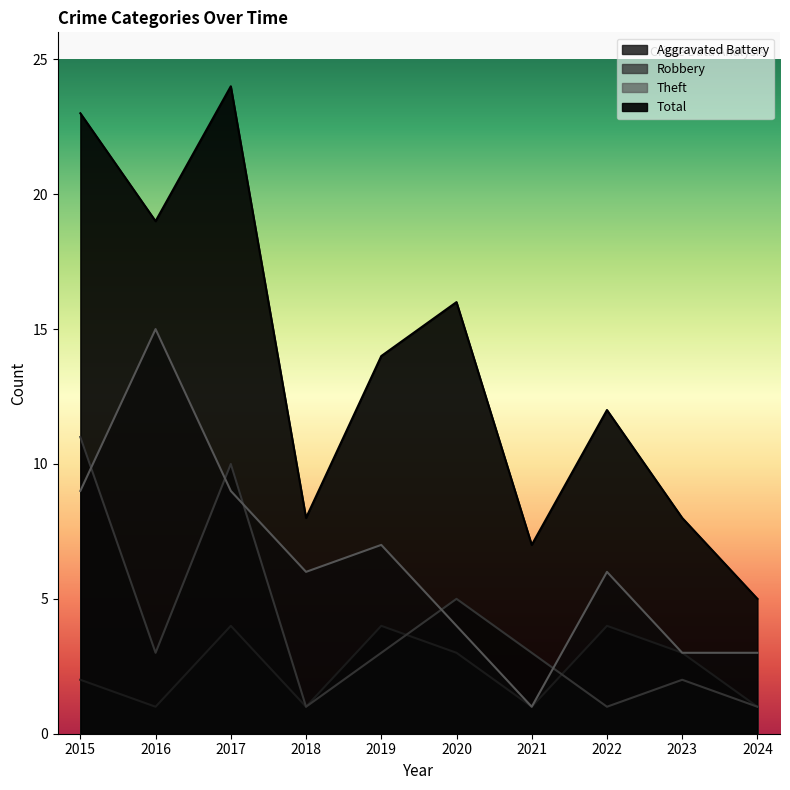

True or false: Robbery has more than 2 interior local peaks.

True